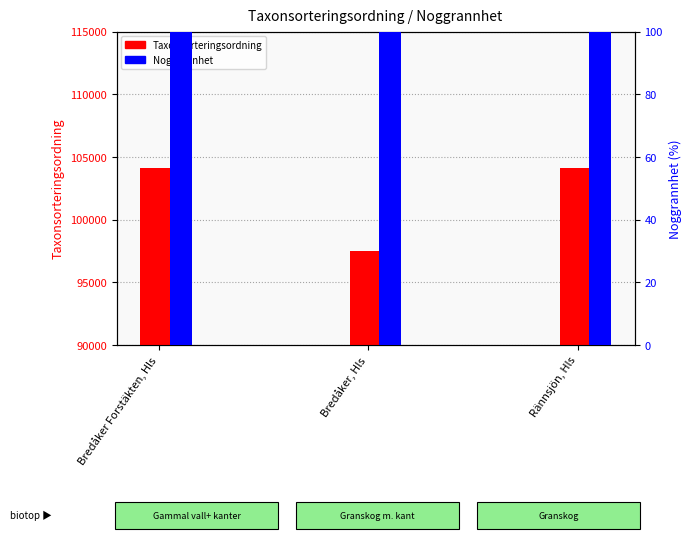

Rank the series by their average value, from lowest to highest.

Noggrannhet, Taxonsorteringsordning